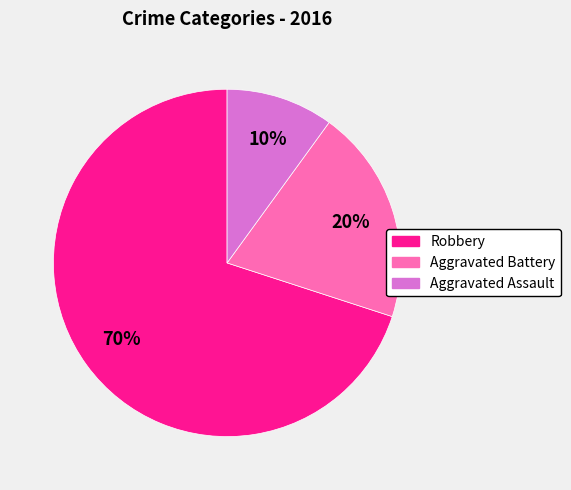

Is Robbery the majority of the pie?

Yes